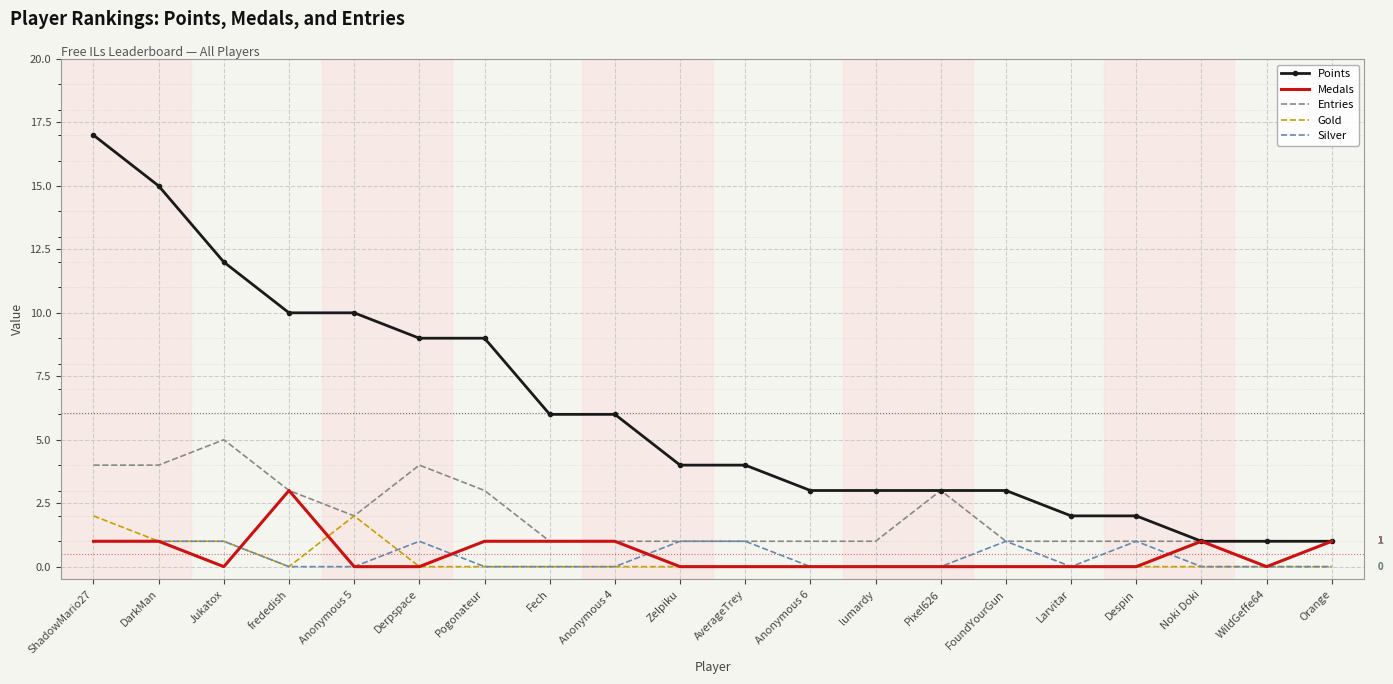

At how many categories does at least one series exceed 8?

7